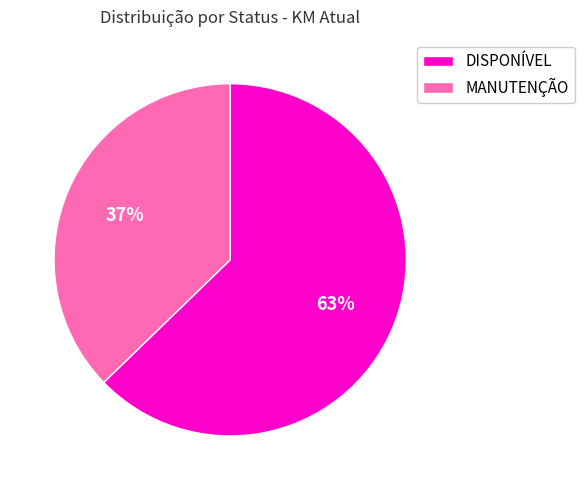

Count the number of slices in the pie.

2